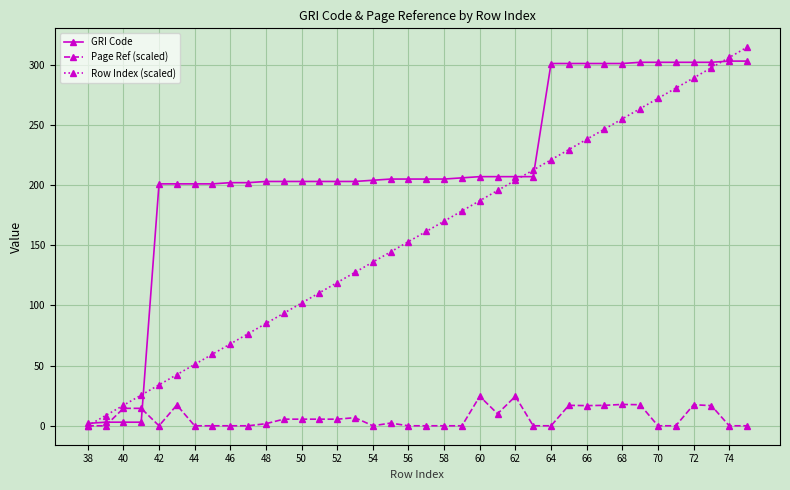

True or false: Row Index (scaled) has more than 0 points higher than both neighbors.

False